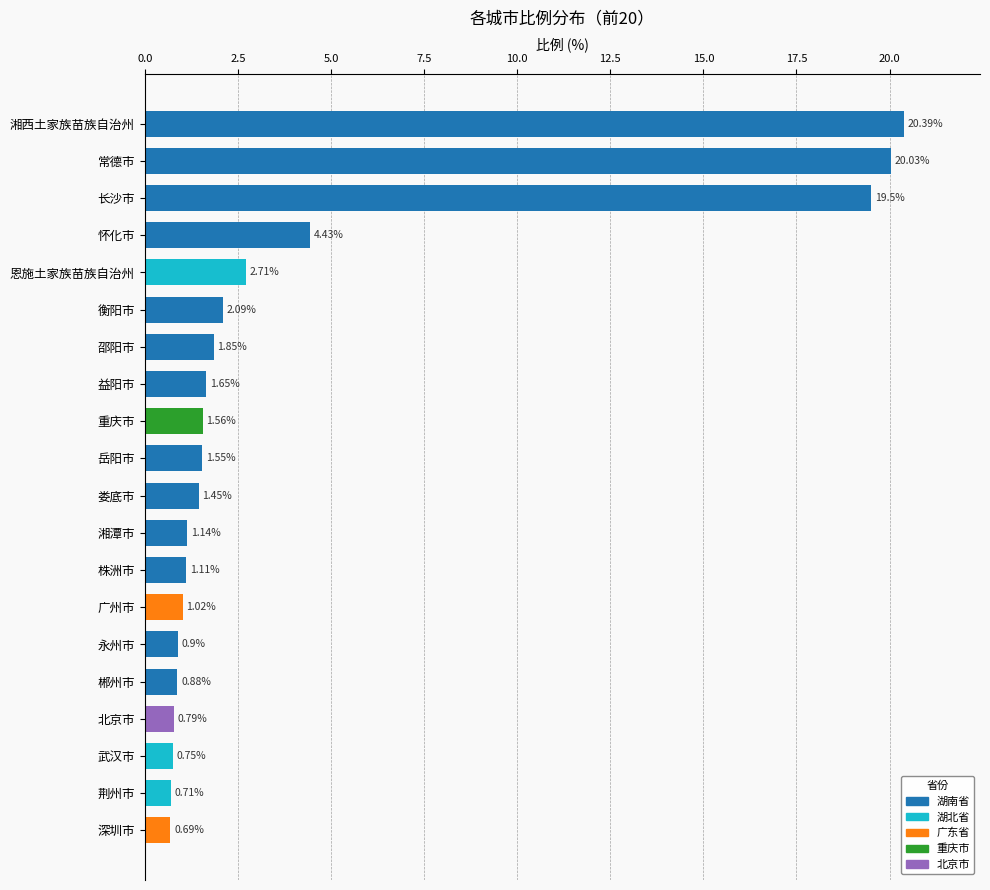

How many data points are less than 1?

6